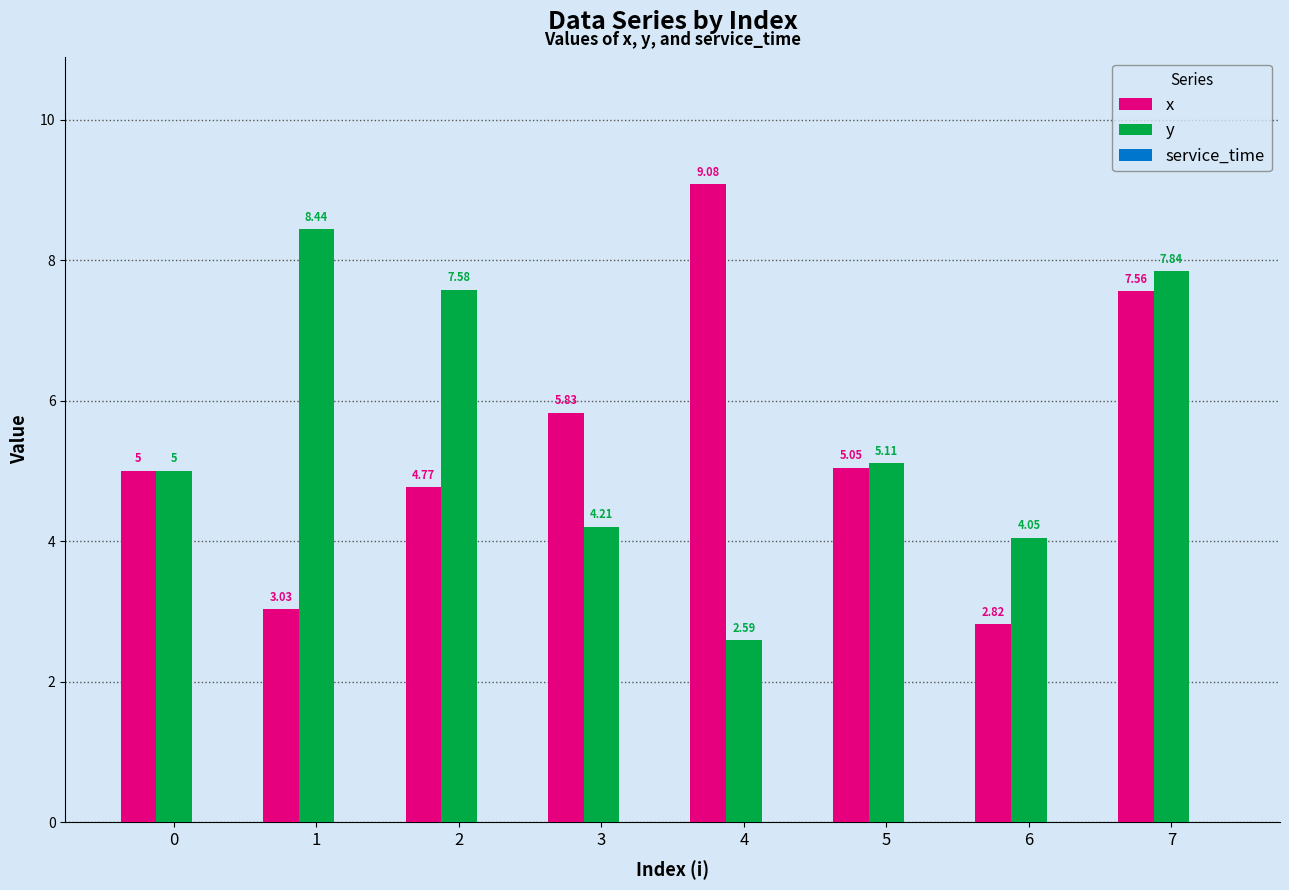

Which series has the widest spread of values?

x